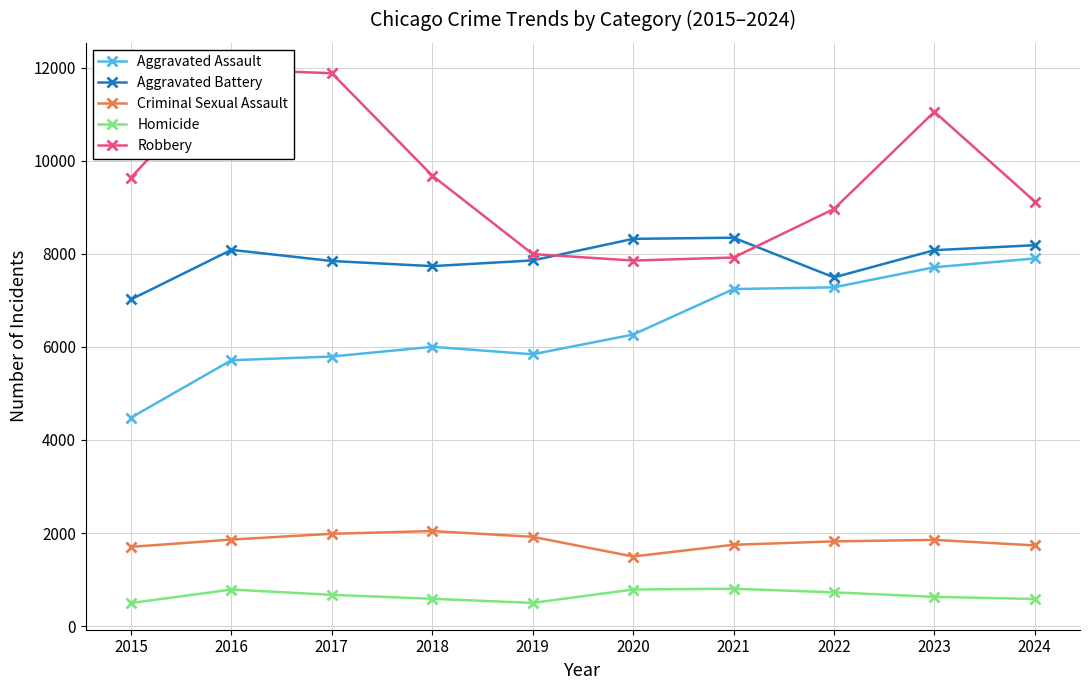

True or false: Criminal Sexual Assault and Robbery cross at least once.

False